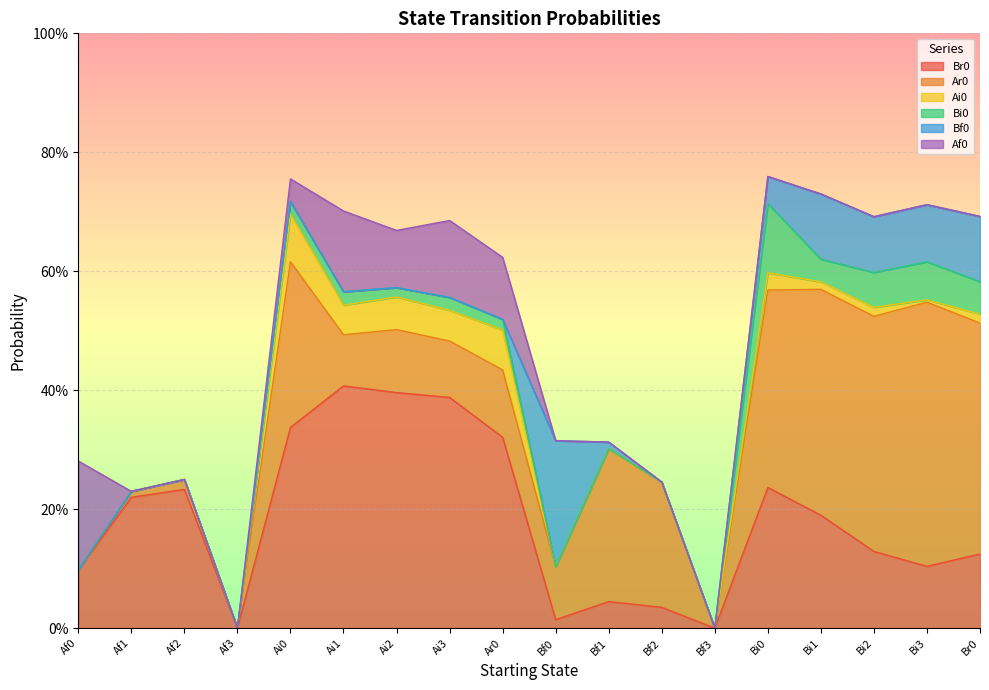

Which series has the largest total across all categories?

Br0